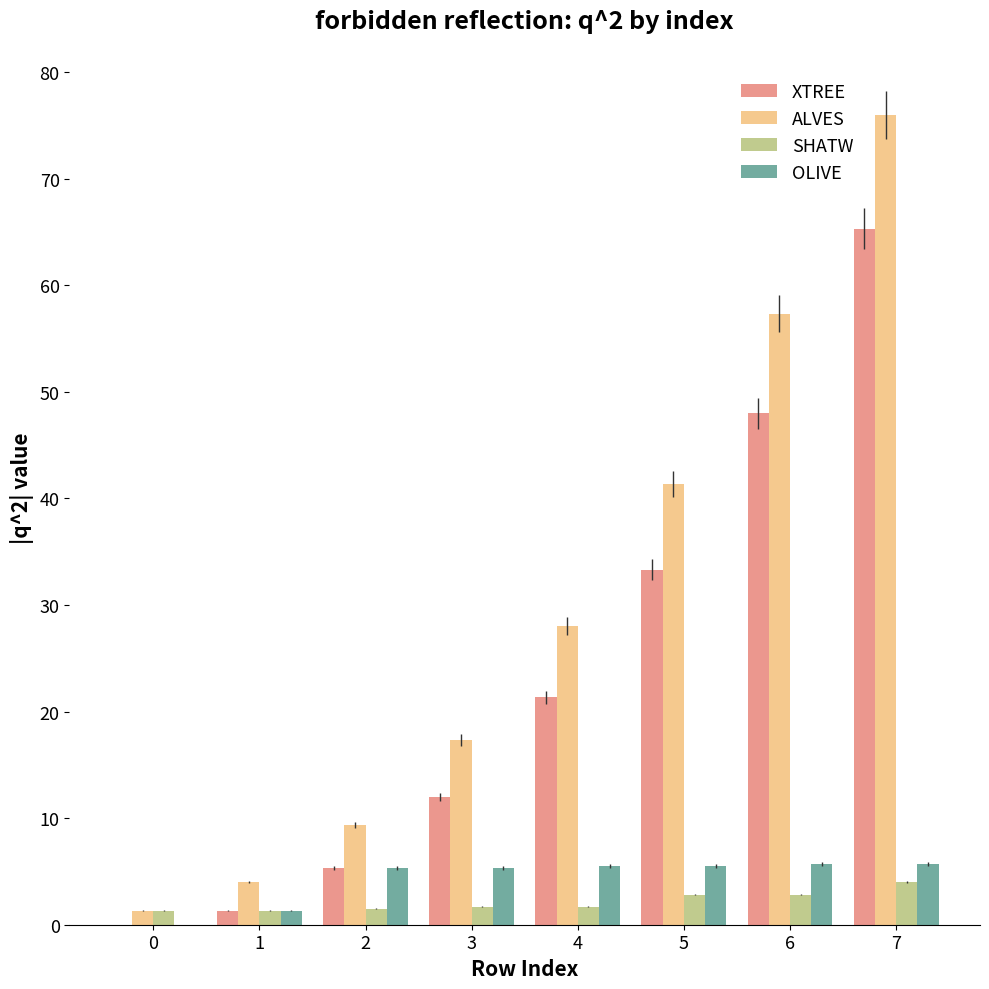

True or false: OLIVE has a value of 5.3 at 3.

True